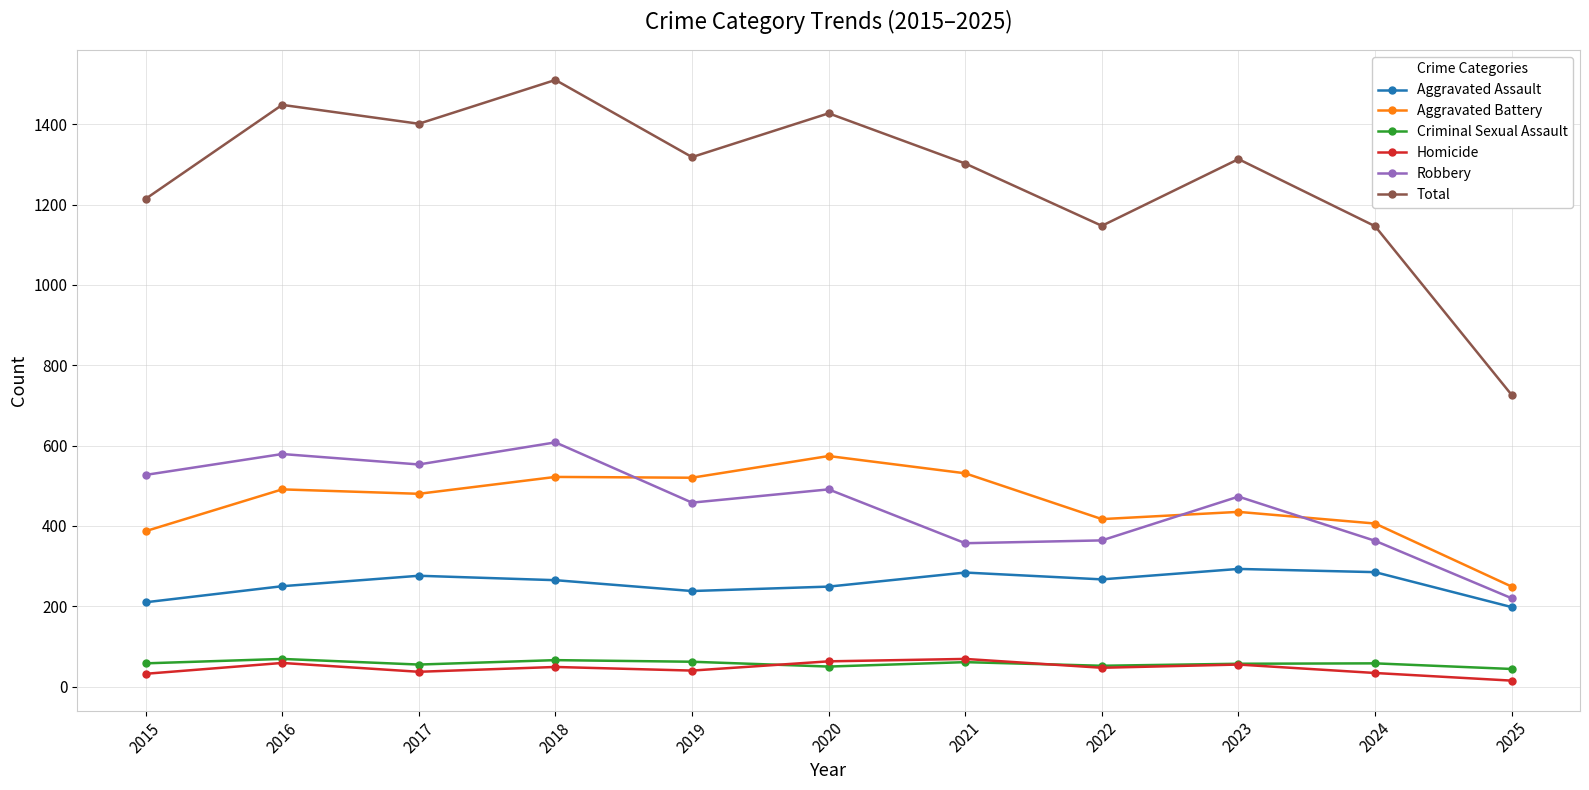

What is the lowest value of the Aggravated Assault series?

198